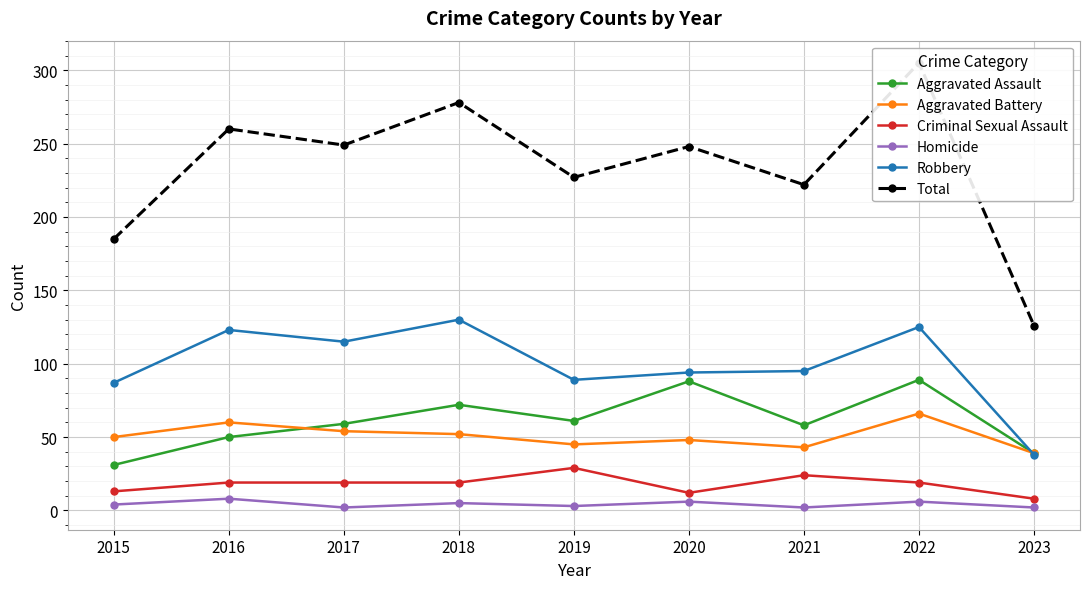

What is the value of the Robbery point at the 9th from the left?

38